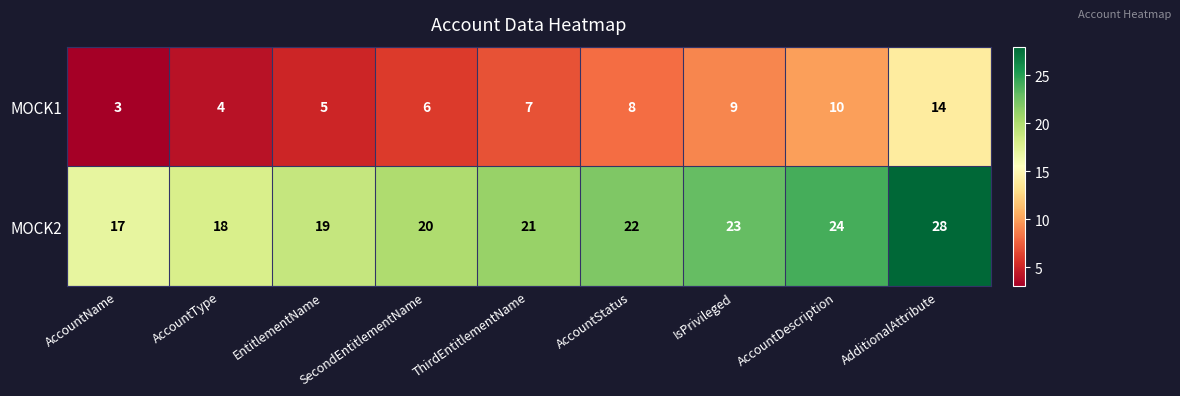

How many distinct data groups are displayed?

2